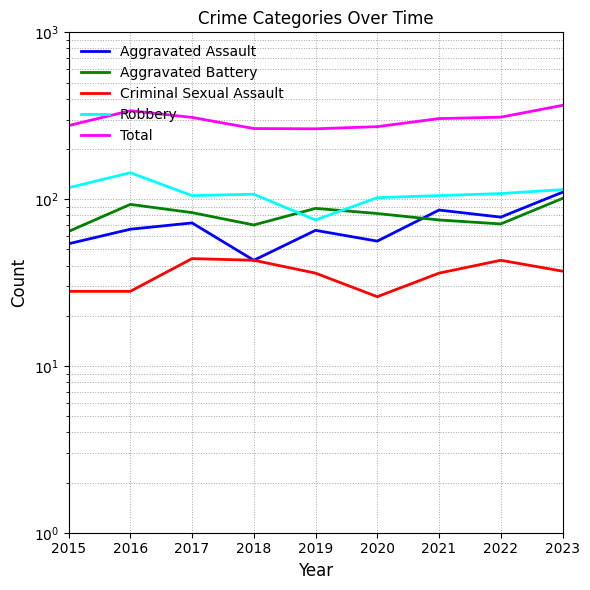

Does the chart have visible grid lines?

Yes